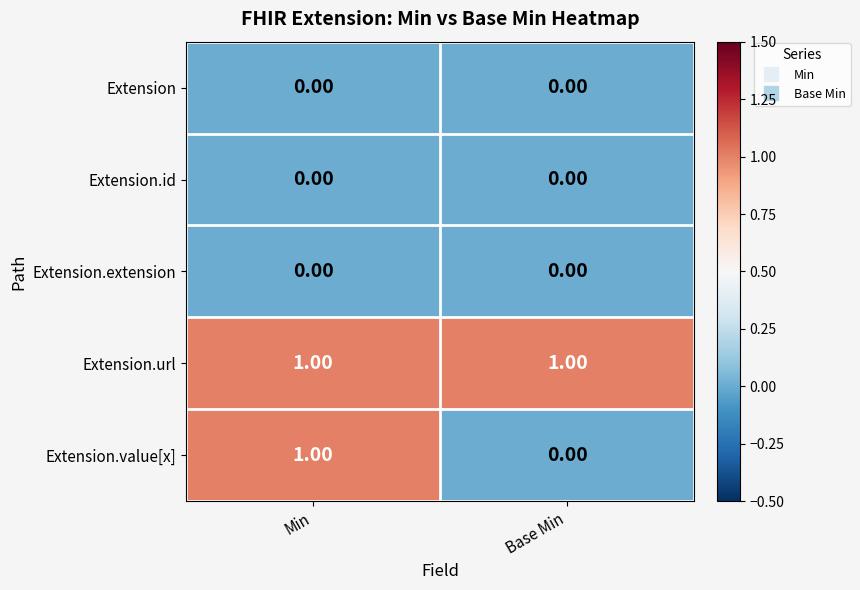

At which category is the sum across all series the highest?

Min